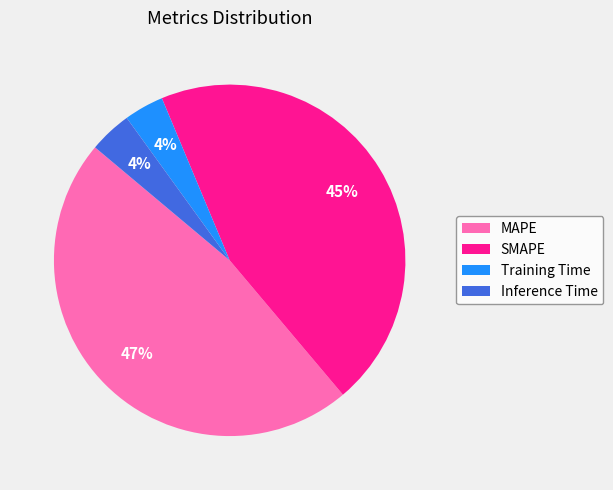

Is there a majority slice in this chart?

No